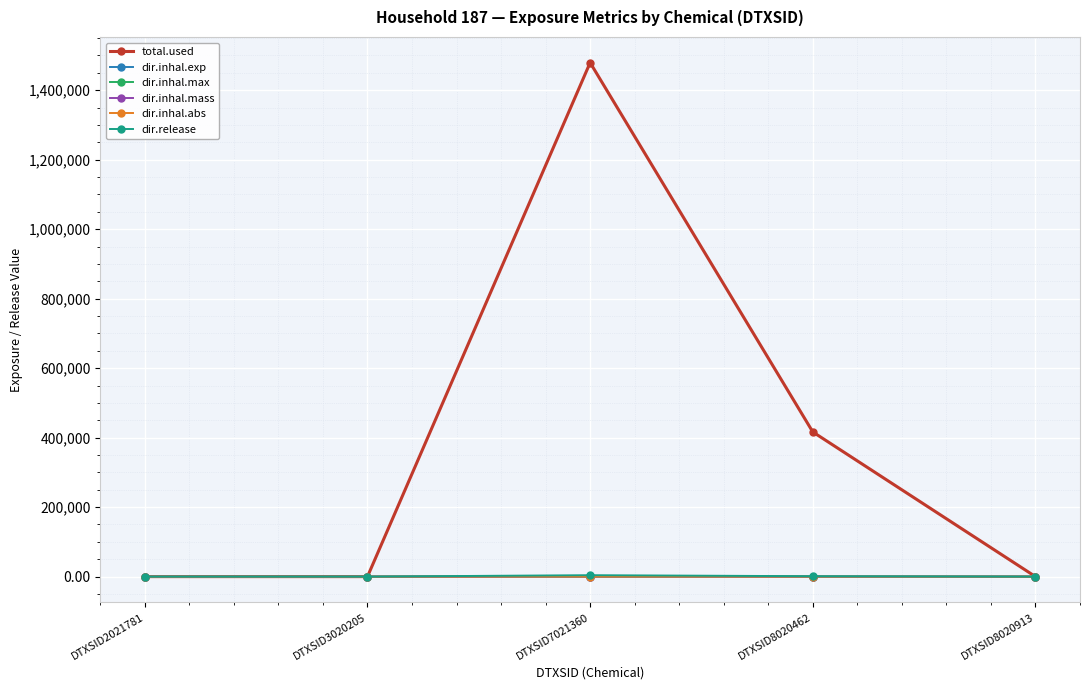

At which label does total.used reach its peak?

DTXSID7021360